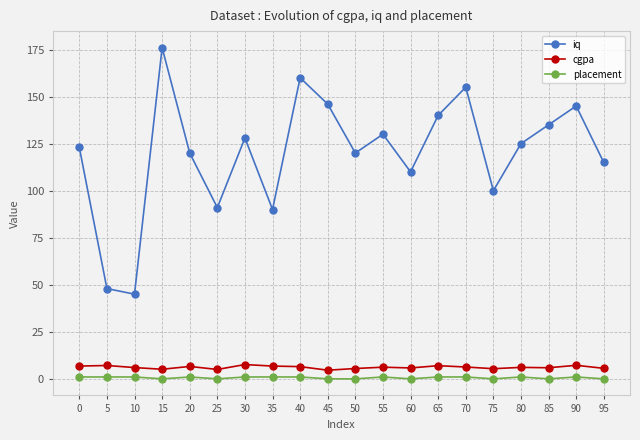

What is the value of the iq point at the 17th from the left?

125.0